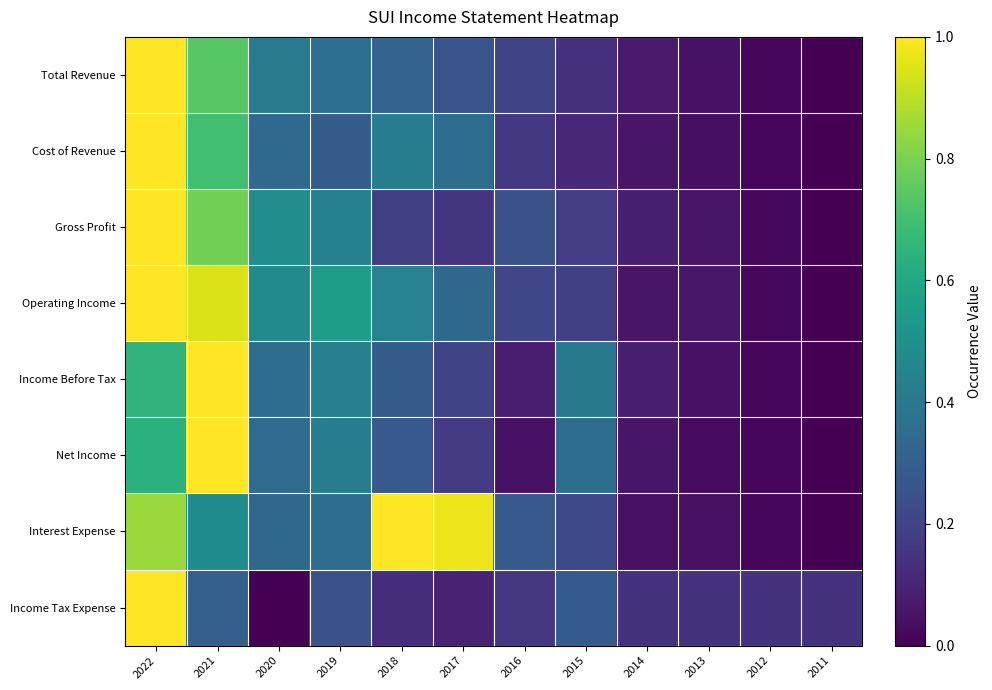

Reading left to right, what are all the values shown in this chart?

Total Revenue: 2022=1.0	2021=0.7	2020=0.4	2019=0.4	2018=0.3	2017=0.3	2016=0.2	2015=0.1	2014=0.1	2013=0.1	2012=0.0	2011=0.0
Cost of Revenue: 2022=1.0	2021=0.7	2020=0.3	2019=0.3	2018=0.4	2017=0.4	2016=0.2	2015=0.1	2014=0.1	2013=0.0	2012=0.0	2011=0.0
Gross Profit: 2022=1.0	2021=0.8	2020=0.5	2019=0.4	2018=0.2	2017=0.2	2016=0.2	2015=0.2	2014=0.1	2013=0.1	2012=0.0	2011=0.0
Operating Income: 2022=1.0	2021=0.9	2020=0.5	2019=0.6	2018=0.4	2017=0.3	2016=0.2	2015=0.2	2014=0.1	2013=0.1	2012=0.0	2011=0.0
Income Before Tax: 2022=0.7	2021=1.0	2020=0.4	2019=0.4	2018=0.3	2017=0.2	2016=0.1	2015=0.4	2014=0.1	2013=0.0	2012=0.0	2011=0.0
Net Income: 2022=0.6	2021=1.0	2020=0.3	2019=0.4	2018=0.3	2017=0.2	2016=0.0	2015=0.4	2014=0.1	2013=0.0	2012=0.0	2011=0.0
Interest Expense: 2022=0.9	2021=0.5	2020=0.3	2019=0.4	2018=1.0	2017=1.0	2016=0.3	2015=0.2	2014=0.0	2013=0.0	2012=0.0	2011=0.0
Income Tax Expense: 2022=1.0	2021=0.3	2020=0.0	2019=0.2	2018=0.1	2017=0.1	2016=0.2	2015=0.3	2014=0.1	2013=0.1	2012=0.1	2011=0.1